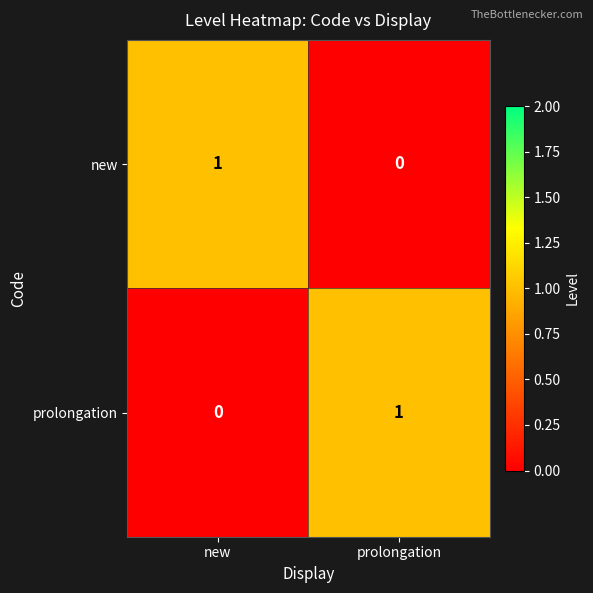

The value of prolongation at new is 0. True or false?

True